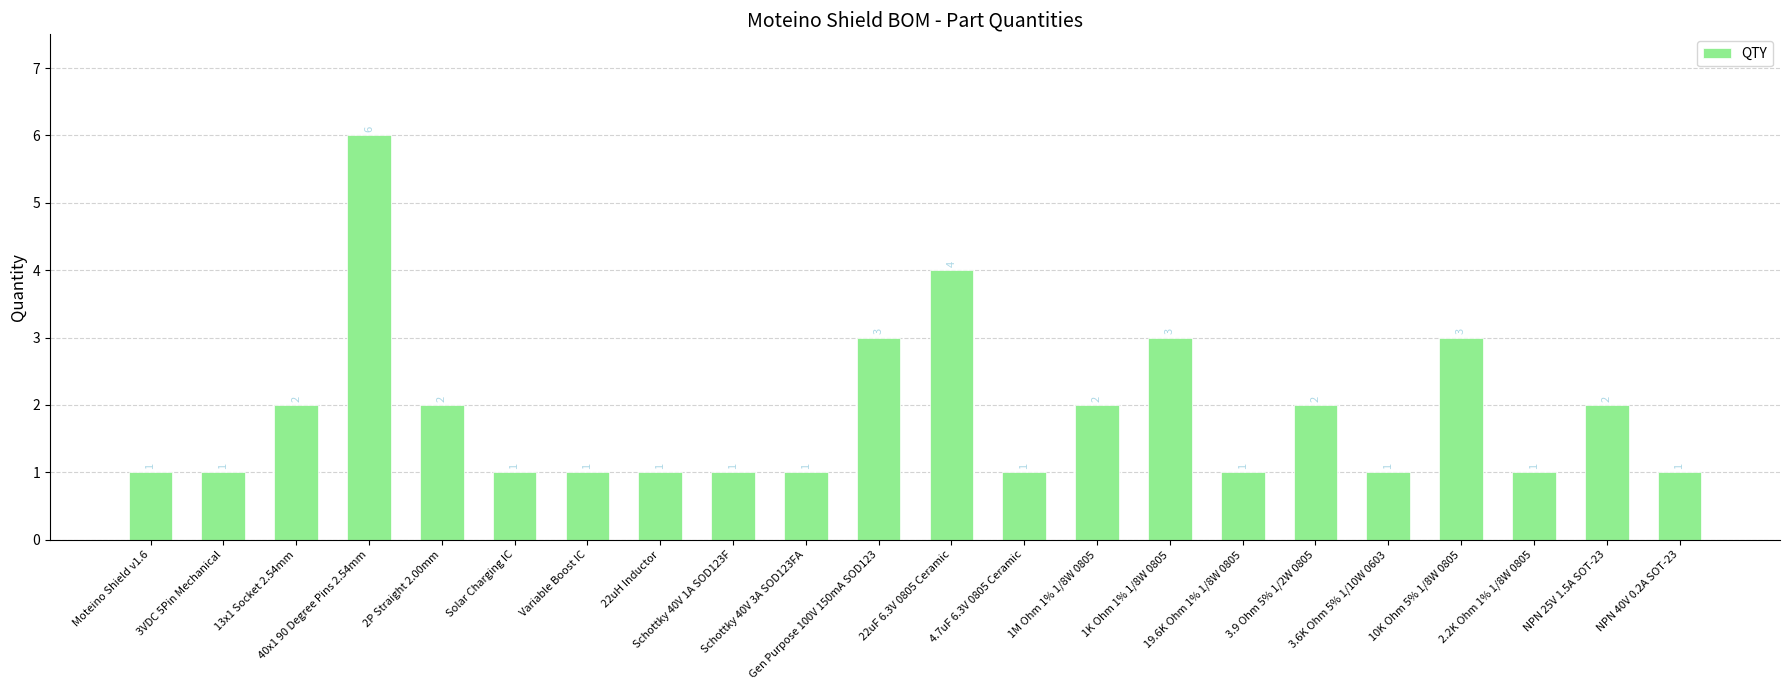

What is the difference between the maximum and minimum values?

5